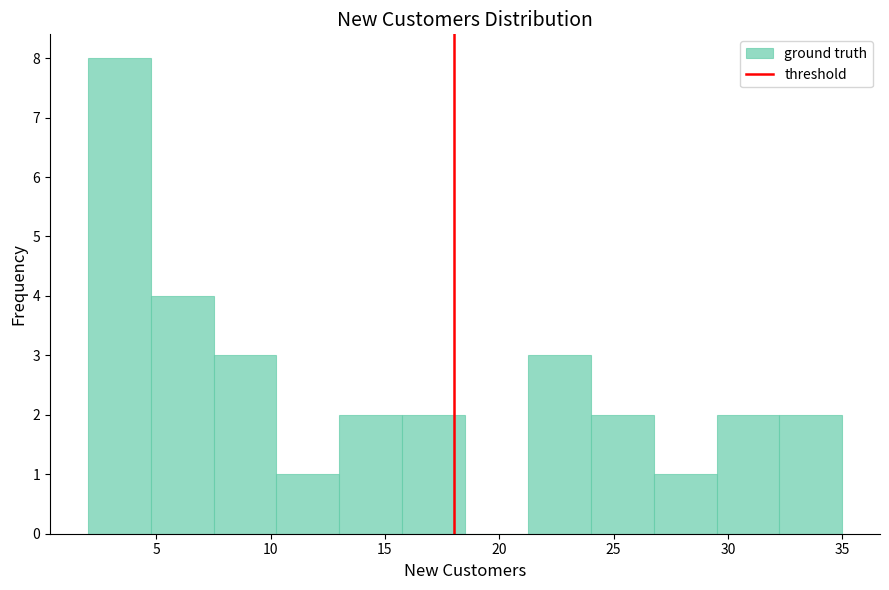

Reading left to right, list every bar in this chart as the range it spans on the x-axis followed by its height. Neither the bar edges nor the heights are printed on the chart, so give them approximately, as read against the axes.

2.00 to 4.75: 8
4.75 to 7.50: 4
7.50 to 10.25: 3
10.25 to 13.00: 1
13.00 to 15.75: 2
15.75 to 18.50: 2
18.50 to 21.25: 0
21.25 to 24.00: 3
24.00 to 26.75: 2
26.75 to 29.50: 1
29.50 to 32.25: 2
32.25 to 35.00: 2